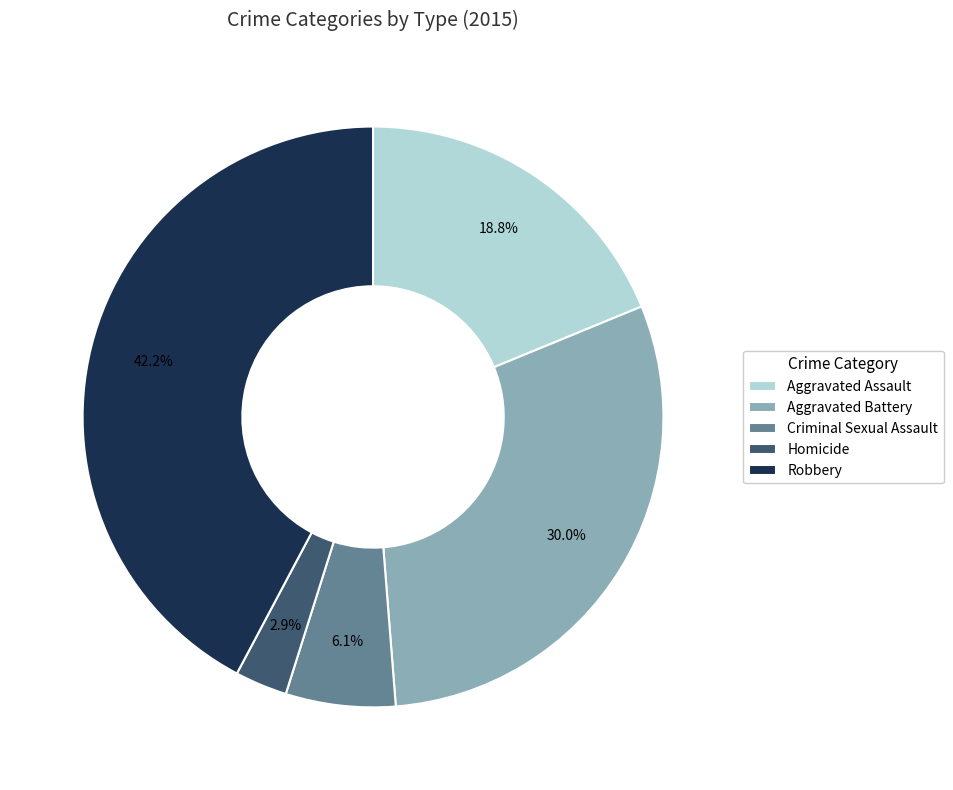

Is it true that Robbery is 31% of the pie?

False